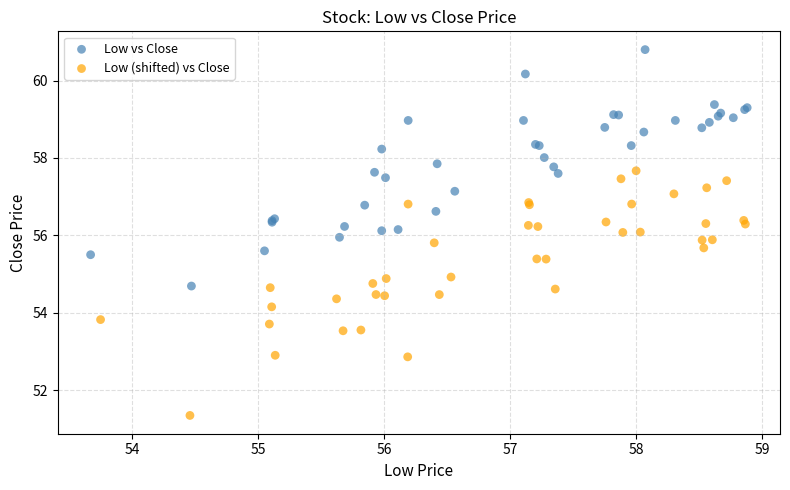

Which series has the largest Y range (max minus min)?

Low (shifted) vs Close